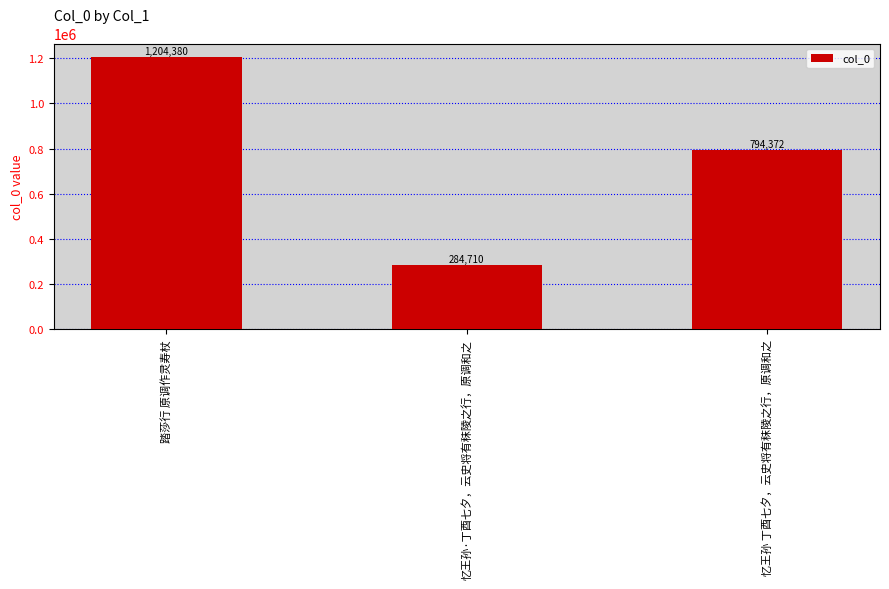

How many bars are there in total?

3